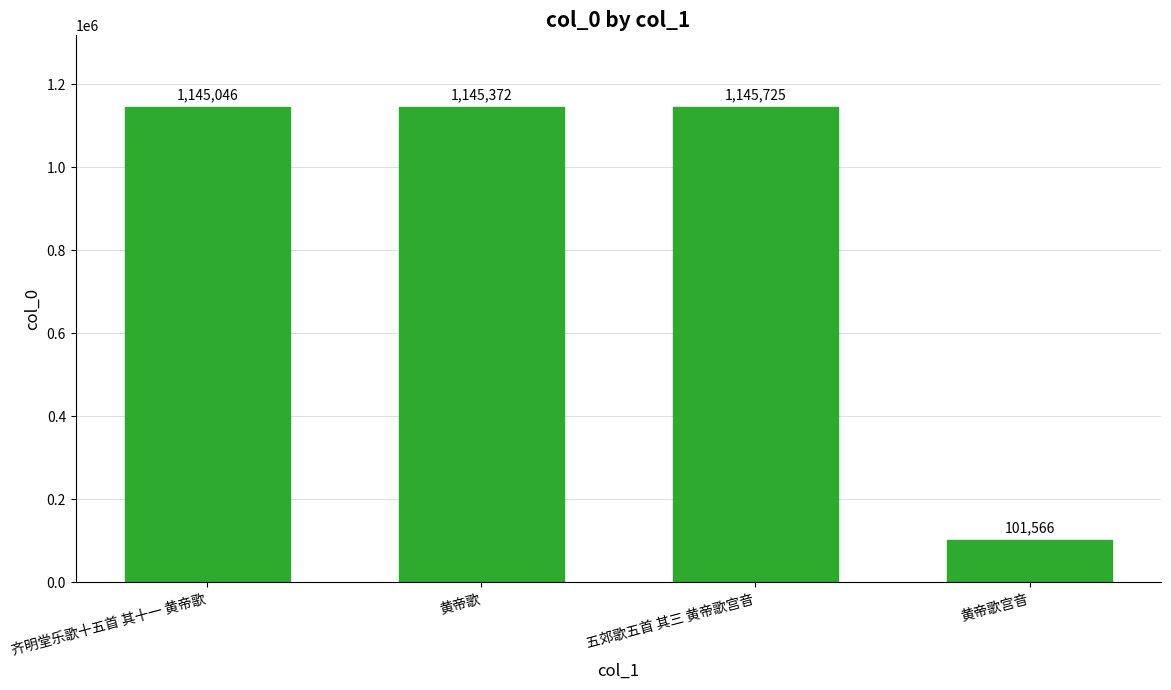

What is the value of the 3rd bar from the left?

1145725